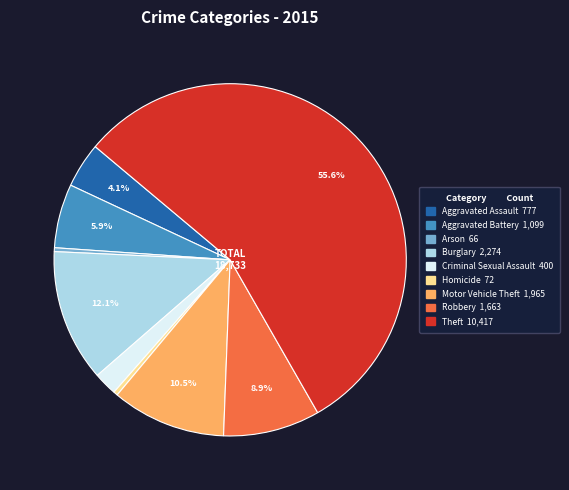

Is the sum of Homicide and Motor Vehicle Theft greater than half?

No